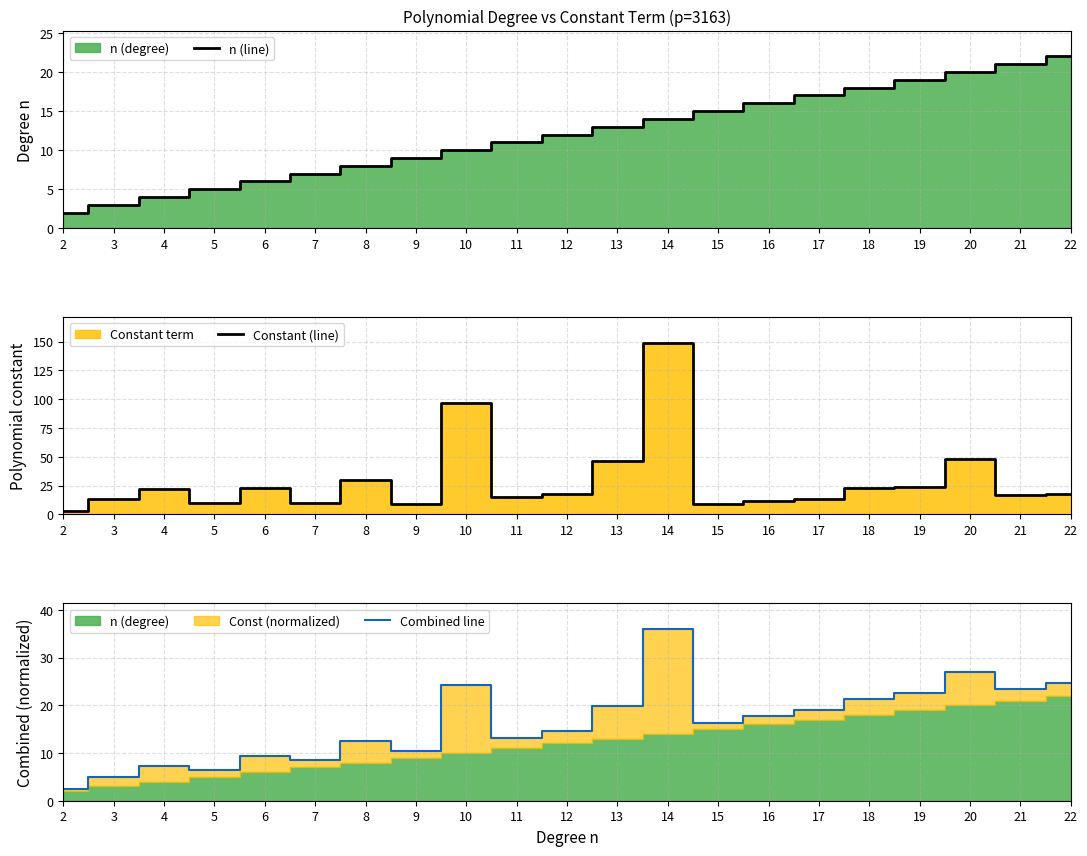

What is the difference between the second highest and minimum values in the Combined line series?

24.6